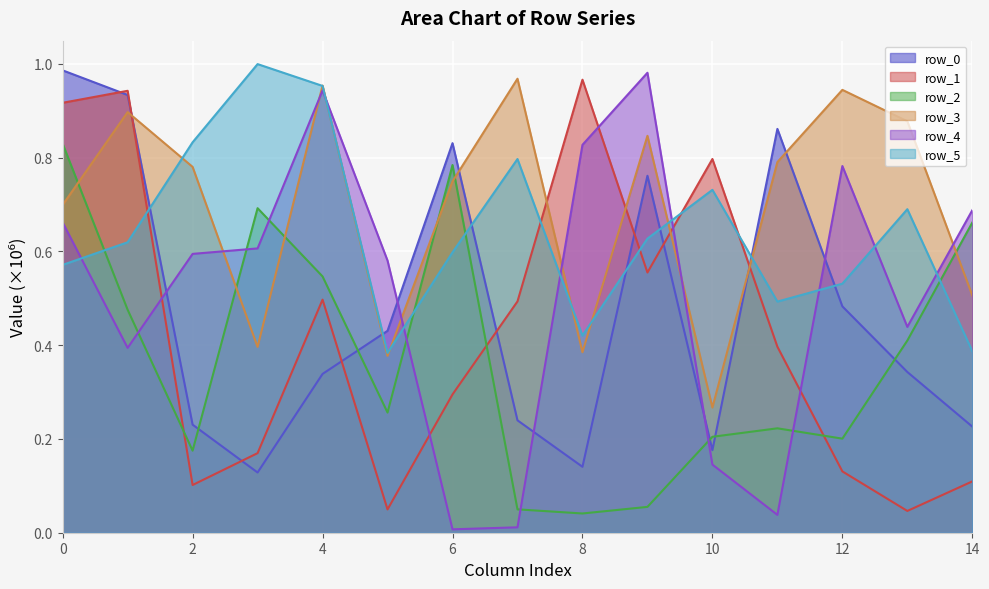

What are all the series names shown in the legend?

row_0, row_1, row_2, row_3, row_4, row_5